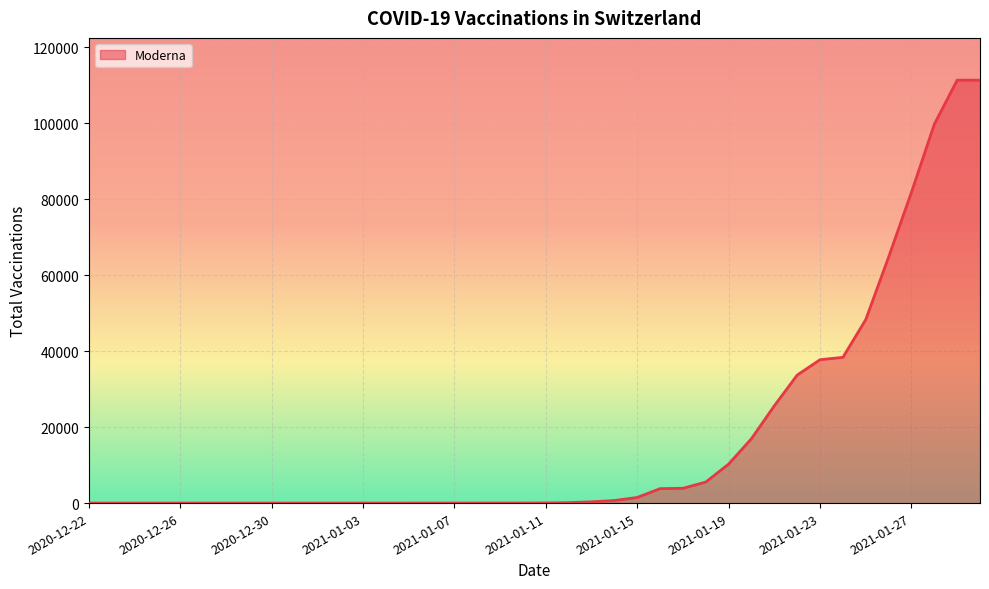

What is the greatest value displayed?

111280